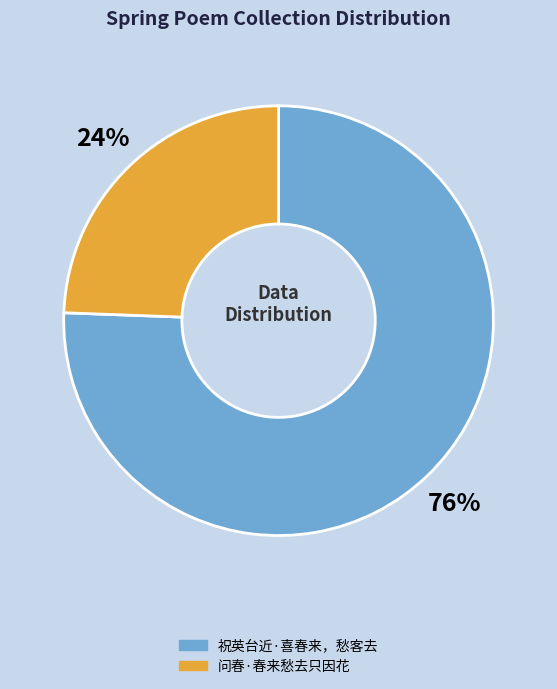

How many slices are in this pie chart?

2